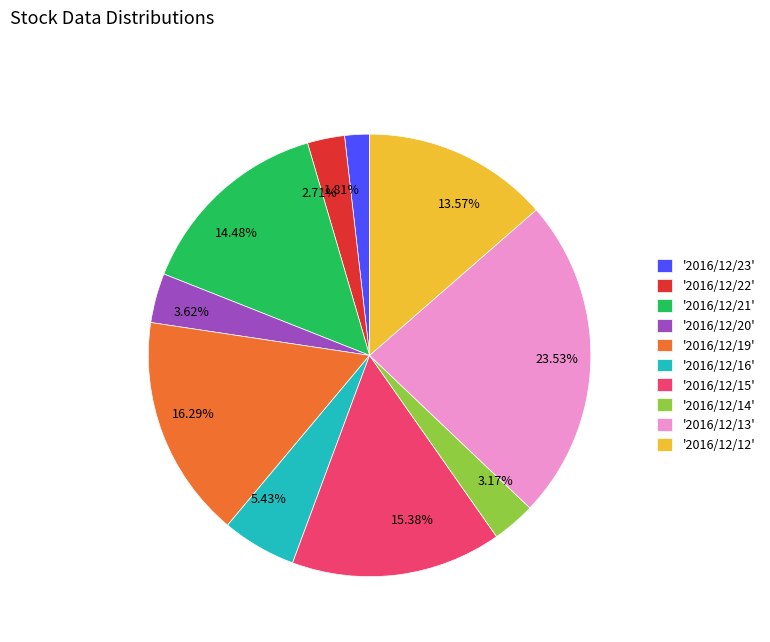

Does any single category account for the majority?

No